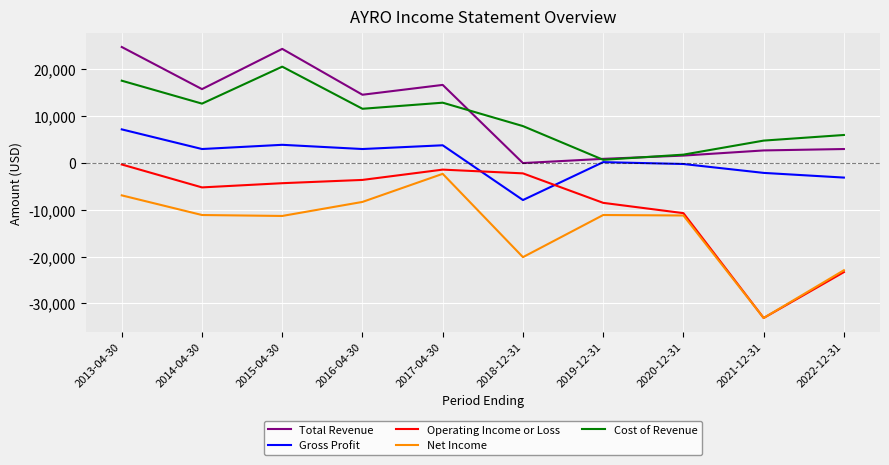

What is the sum of the Gross Profit values at 2018-12-31 and 2017-04-30?

-4100